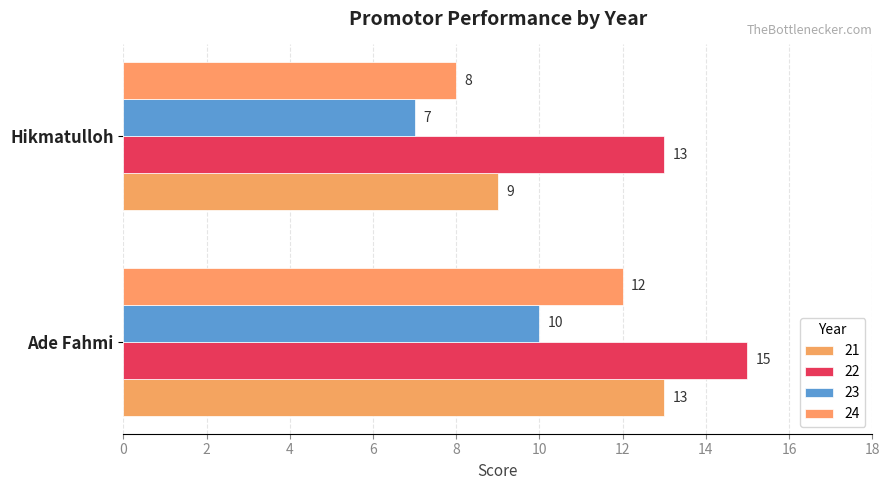

Is the value of 23 at Ade Fahmi greater than the value of 21 at Hikmatulloh?

Yes